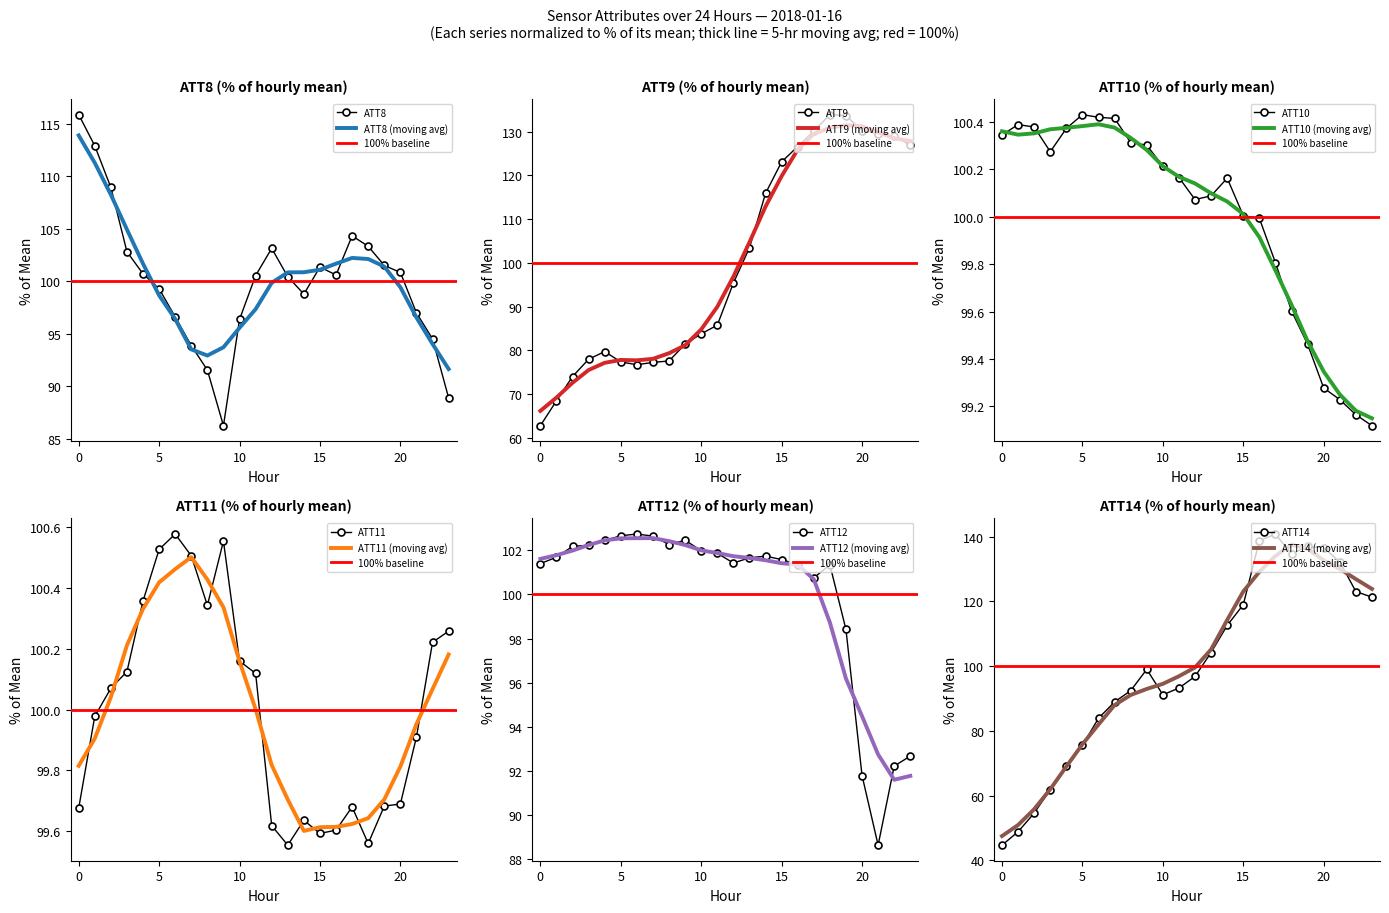

How many data points in ATT10 are above 100?

16